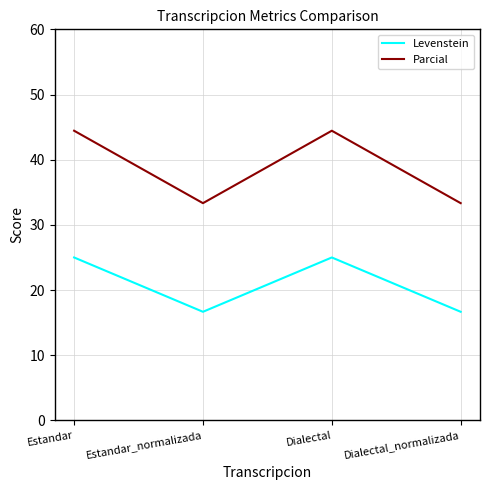

What is the difference between the second highest and second lowest values in the Parcial series?

11.1